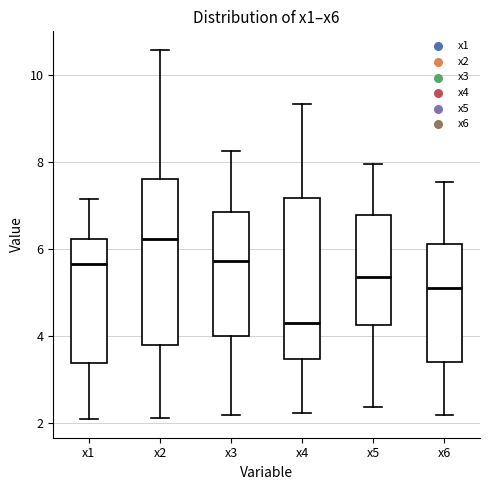

Reading left to right, read every box against the y-axis: the position of its median line, the range the box covers, and the ends of its whiskers. The values are not printed on the chart, so give them approximately, as read against the axis.

x1: median 5.6, box 3.4 to 6.2, whiskers 2.0 to 7.2
x2: median 6.2, box 3.8 to 7.6, whiskers 2.2 to 10.6
x3: median 5.8, box 4.0 to 6.8, whiskers 2.2 to 8.2
x4: median 4.4, box 3.4 to 7.2, whiskers 2.2 to 9.4
x5: median 5.4, box 4.2 to 6.8, whiskers 2.4 to 8.0
x6: median 5.2, box 3.4 to 6.2, whiskers 2.2 to 7.6